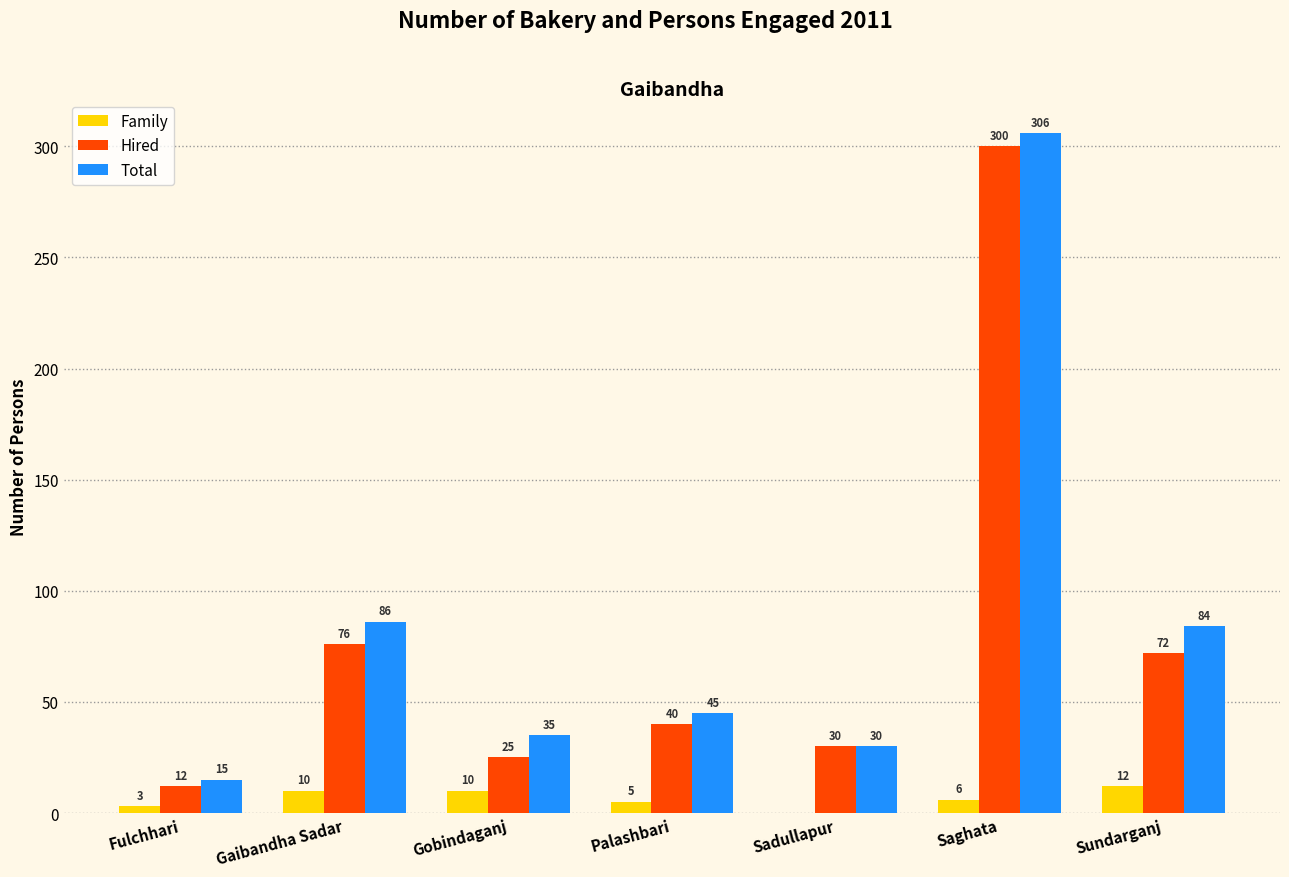

Which label corresponds to the largest value in the chart?

Saghata